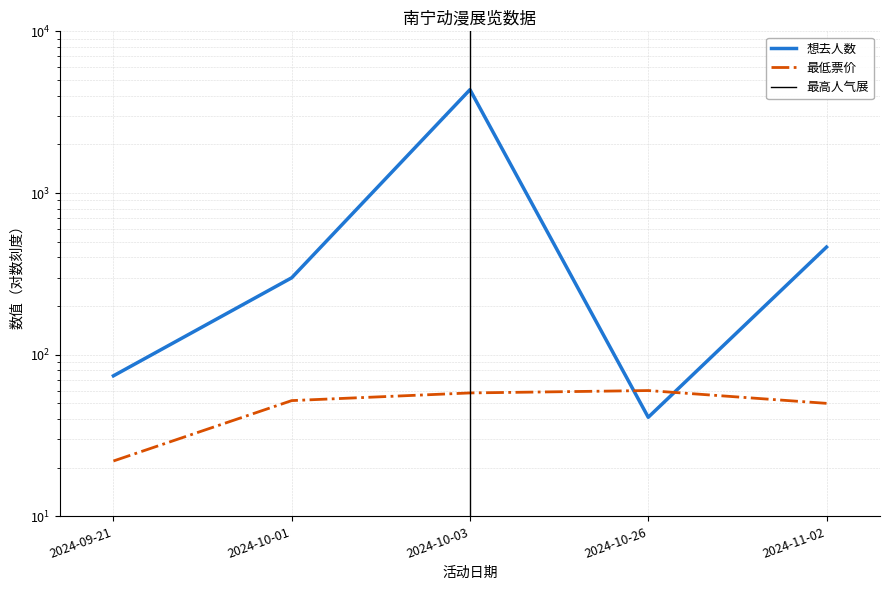

Between which two adjacent categories do 想去人数 and 最低票价 first intersect?

2024-10-03 and 2024-10-26